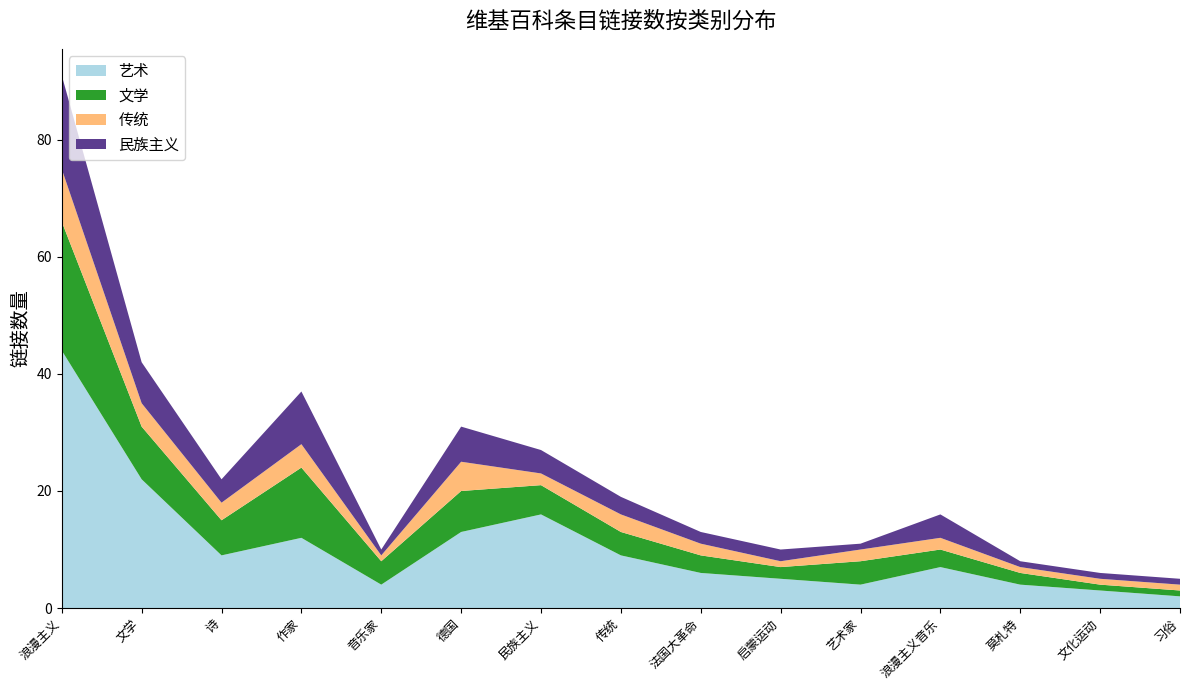

Reading left to right, what are all the values shown in this chart?

艺术: 44	22	9	12	4	13	16	9	6	5	4	7	4	3	2
文学: 22	9	6	12	4	7	5	4	3	2	4	3	2	1	1
传统: 9	4	3	4	1	5	2	3	2	1	2	2	1	1	1
民族主义: 16	7	4	9	1	6	4	3	2	2	1	4	1	1	1